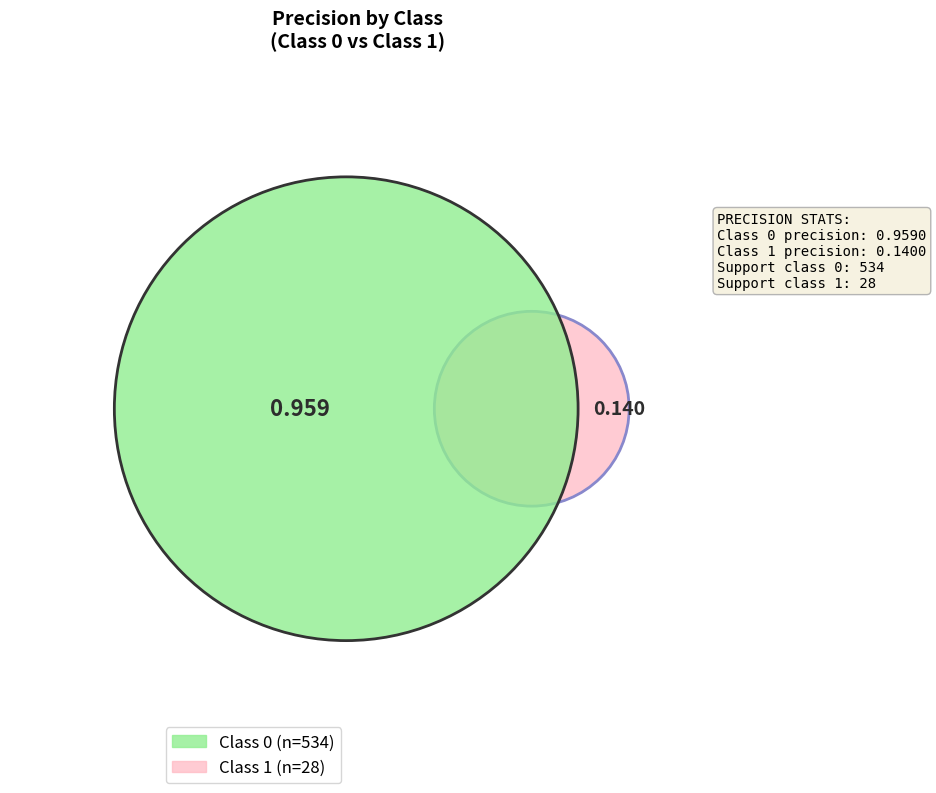

What portion of the pie excludes 1?

87.3%